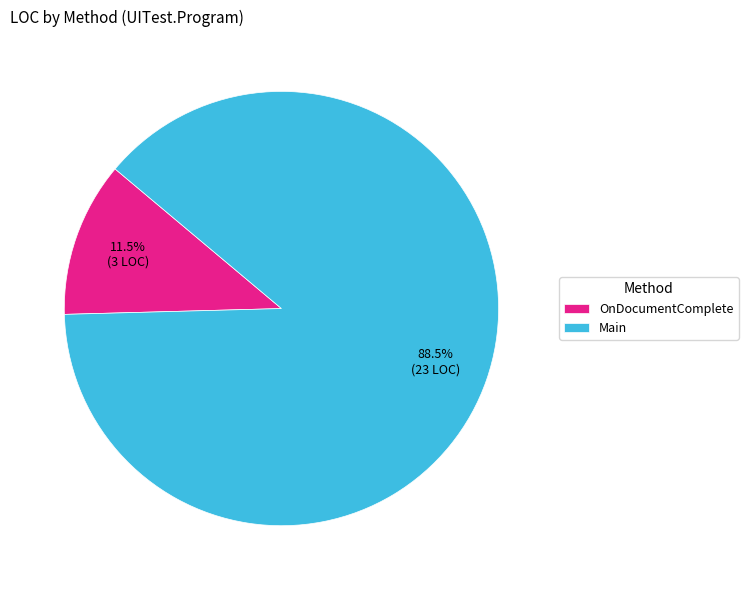

Rank the categories by value from highest to lowest.

Main, OnDocumentComplete